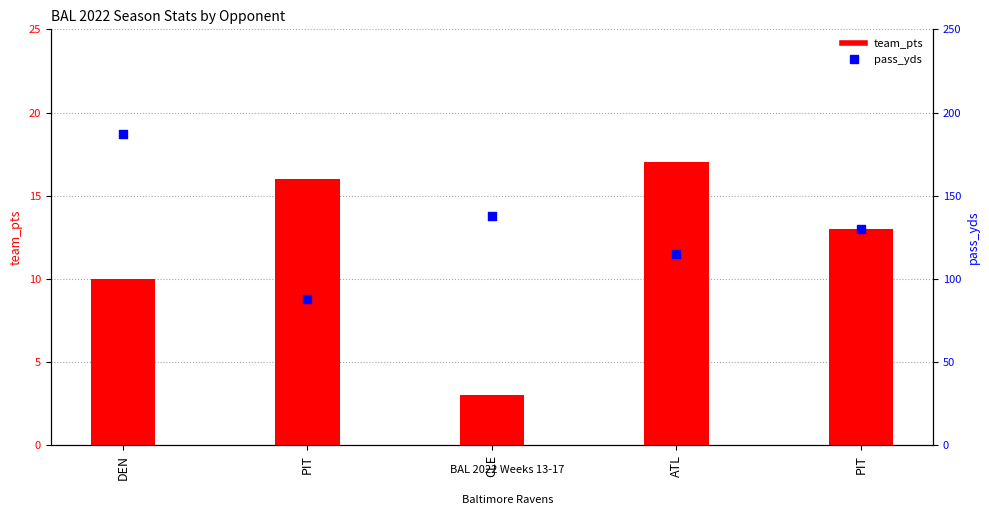

Which series has the largest Y range (max minus min)?

pass_yds